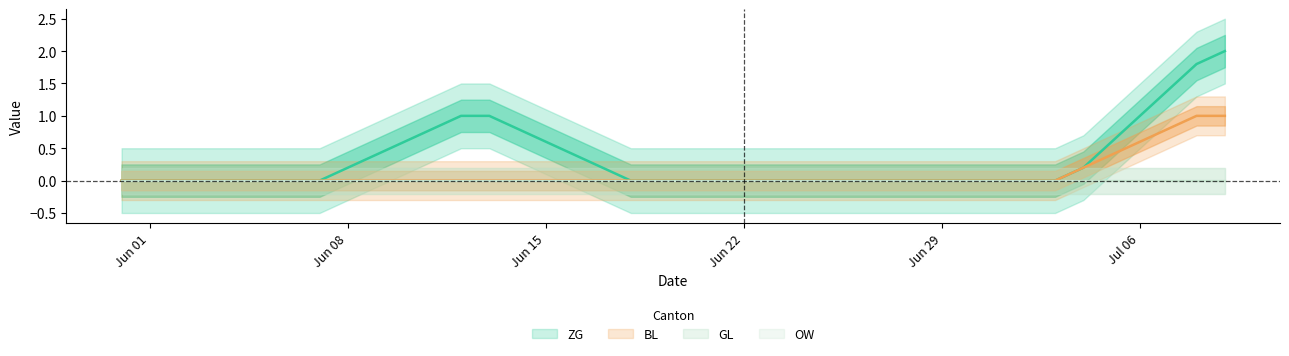

True or false: ZG and BL cross at least once.

False